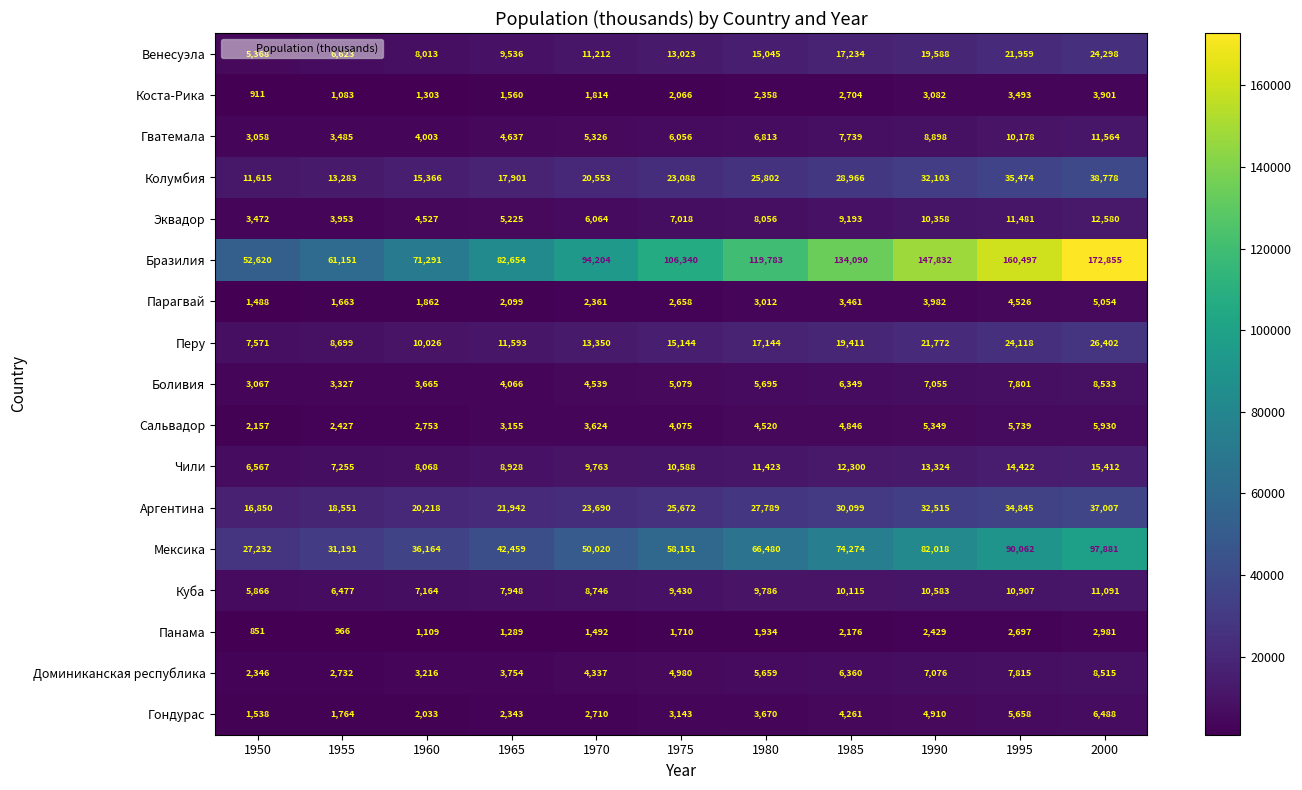

At which label is Чили closest to 10989?

1975